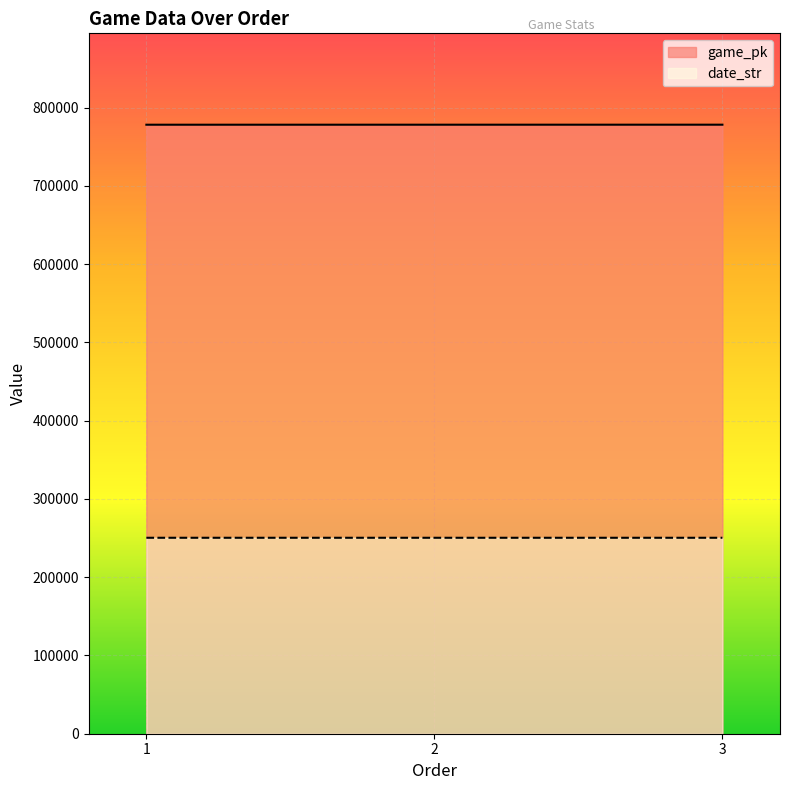

Between 2 and 3, which series saw the biggest shift?

game_pk